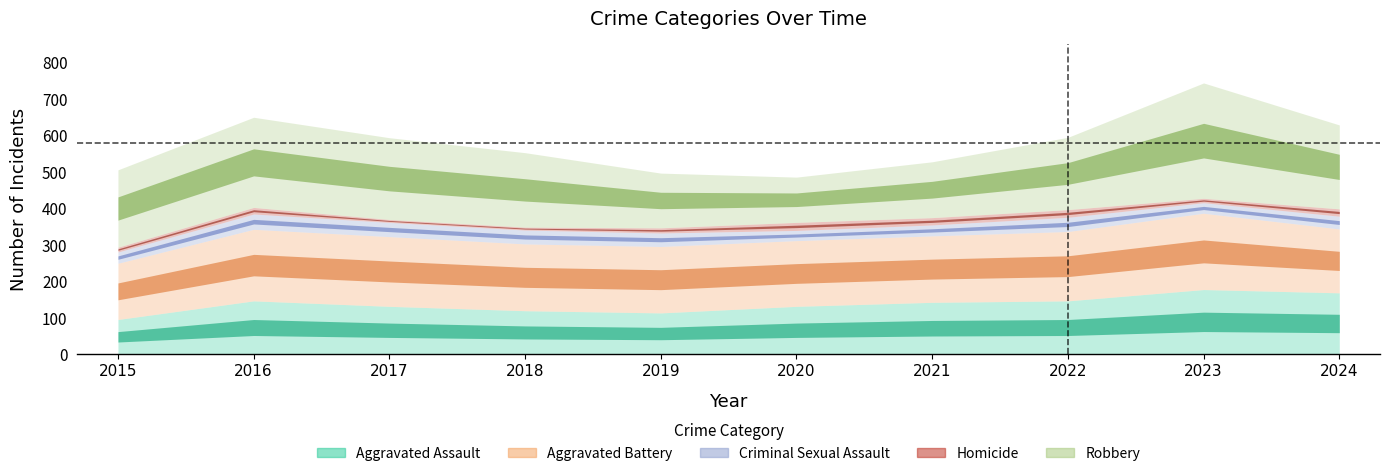

What is the value of the Robbery point at the 3rd from the left?

224